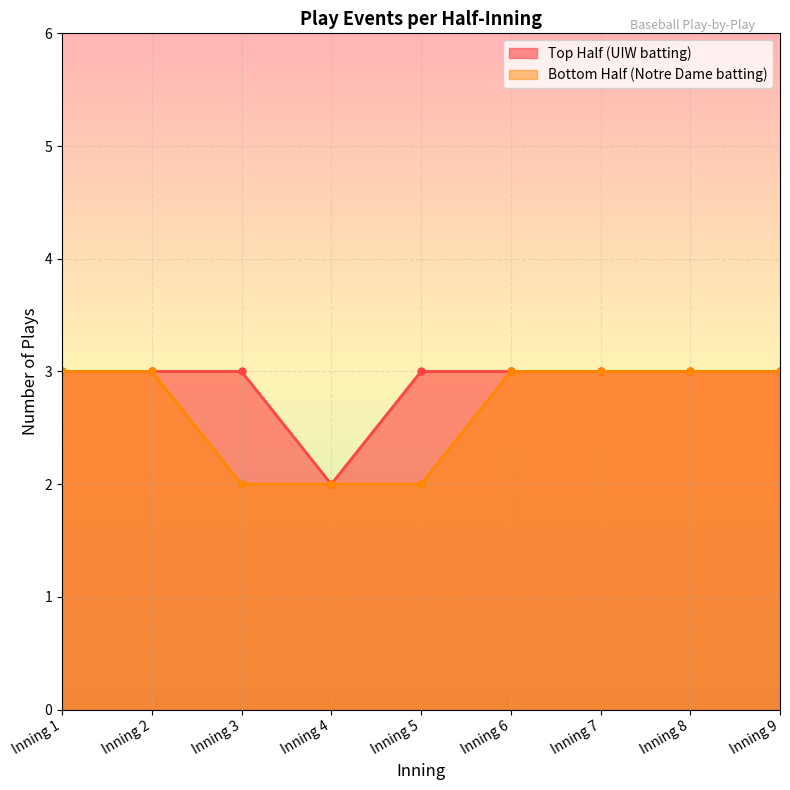

What is the difference between the maximum and minimum values in the Top Half (UIW batting) series?

1